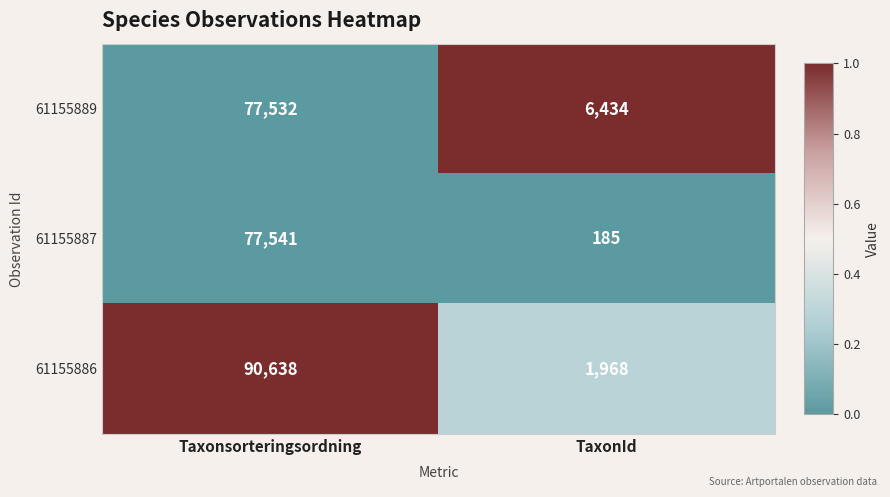

What is the greatest value displayed?

90638